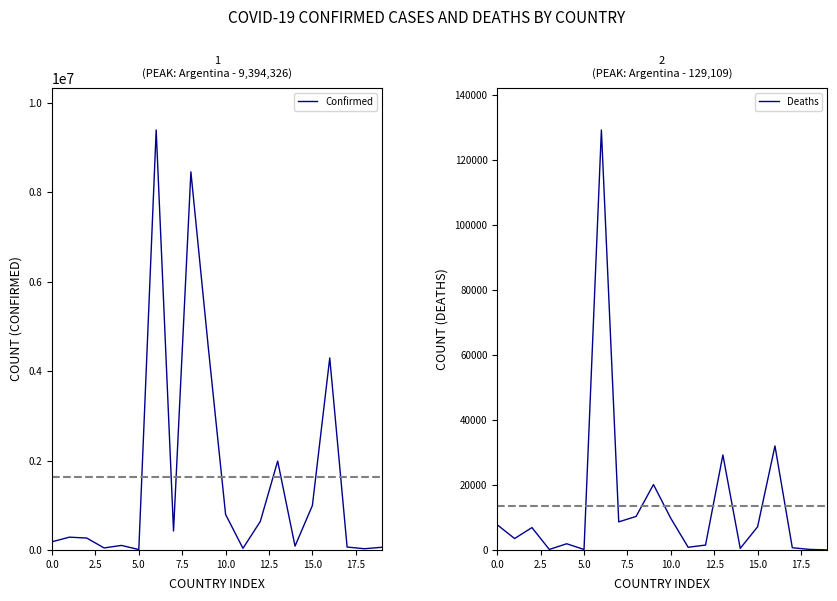

How many interior local valleys does the Confirmed series have?

6